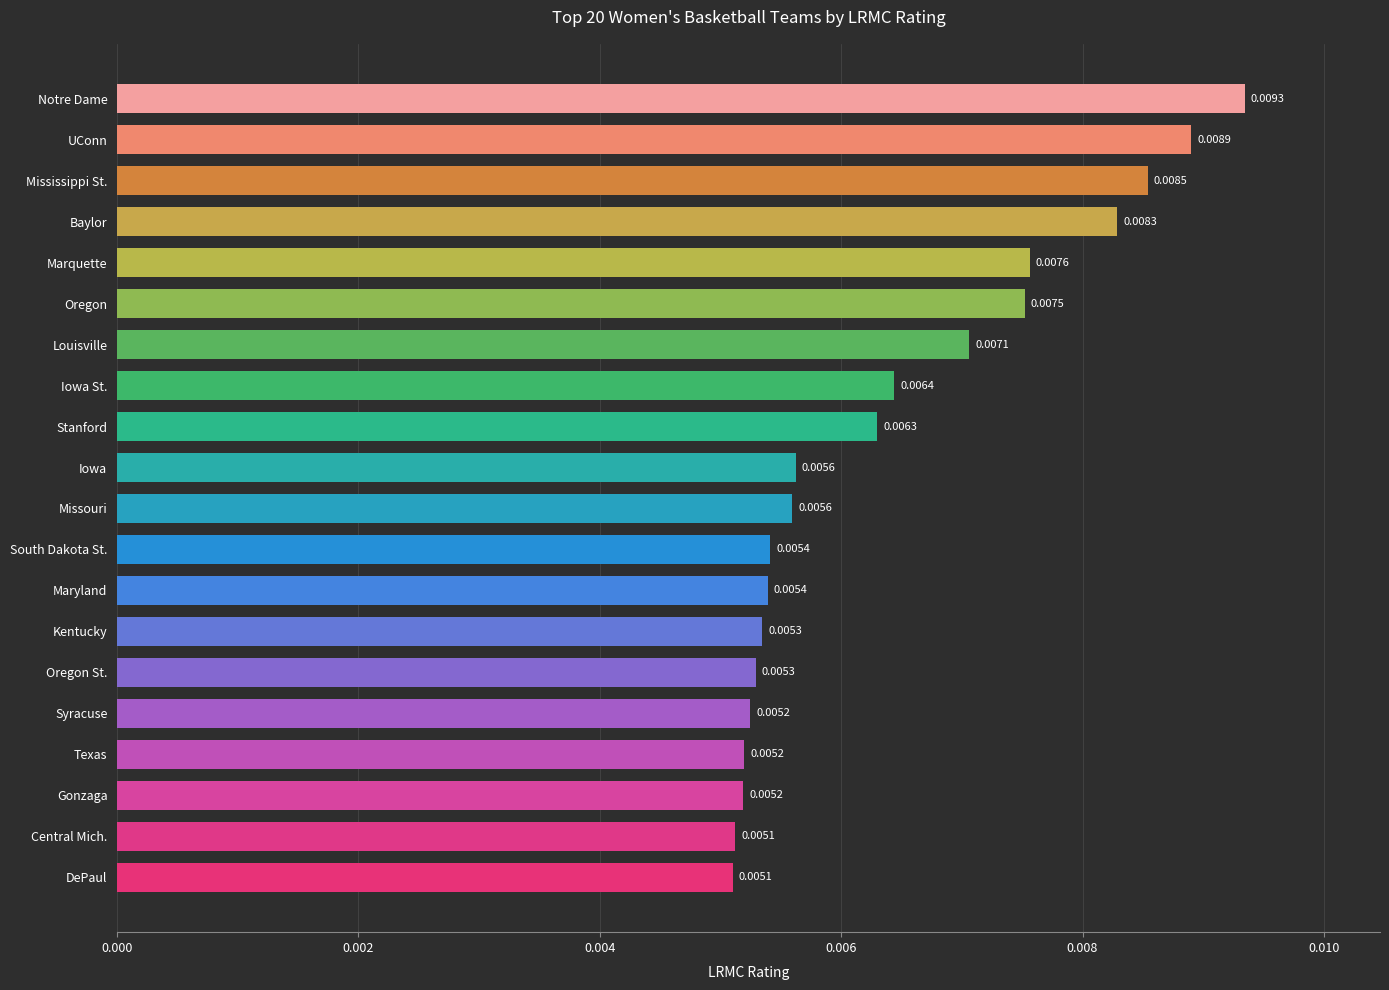

Which label corresponds to the largest value in the chart?

Notre Dame